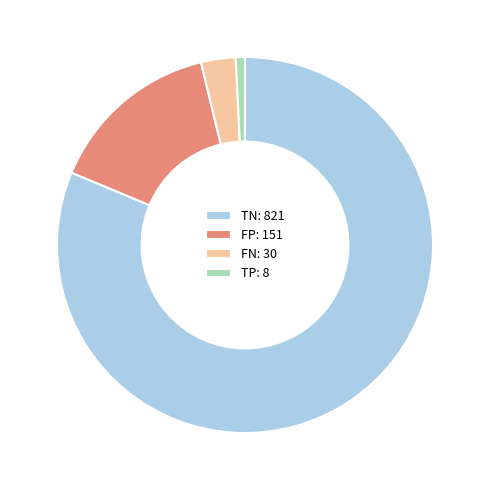

Is it true that TP: 8 is 14% of the pie?

False